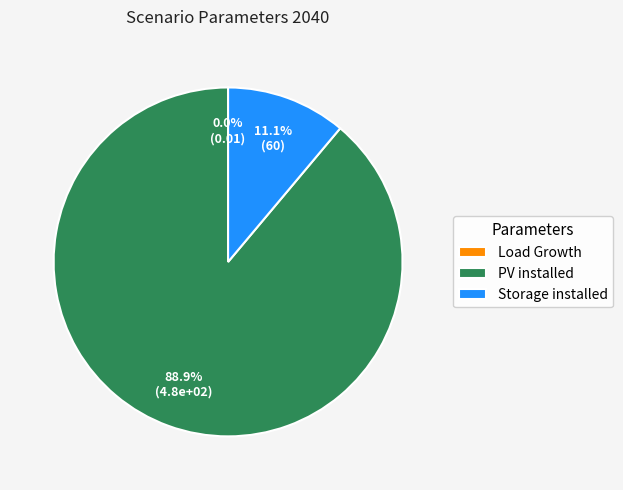

To the nearest percent, what is the difference between the largest and smallest slice percentages?

89%